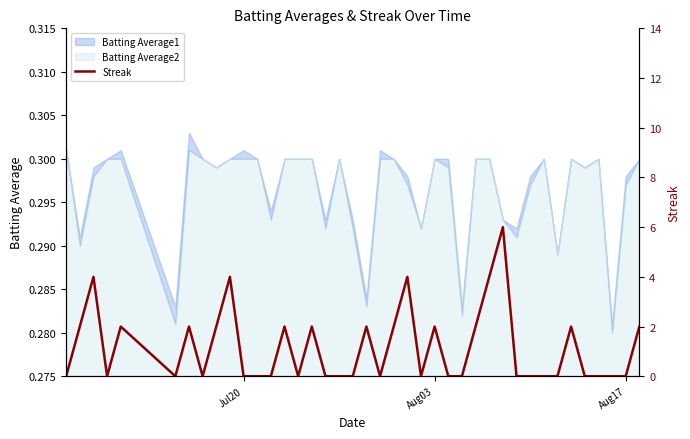

How many data points are above 0?

17